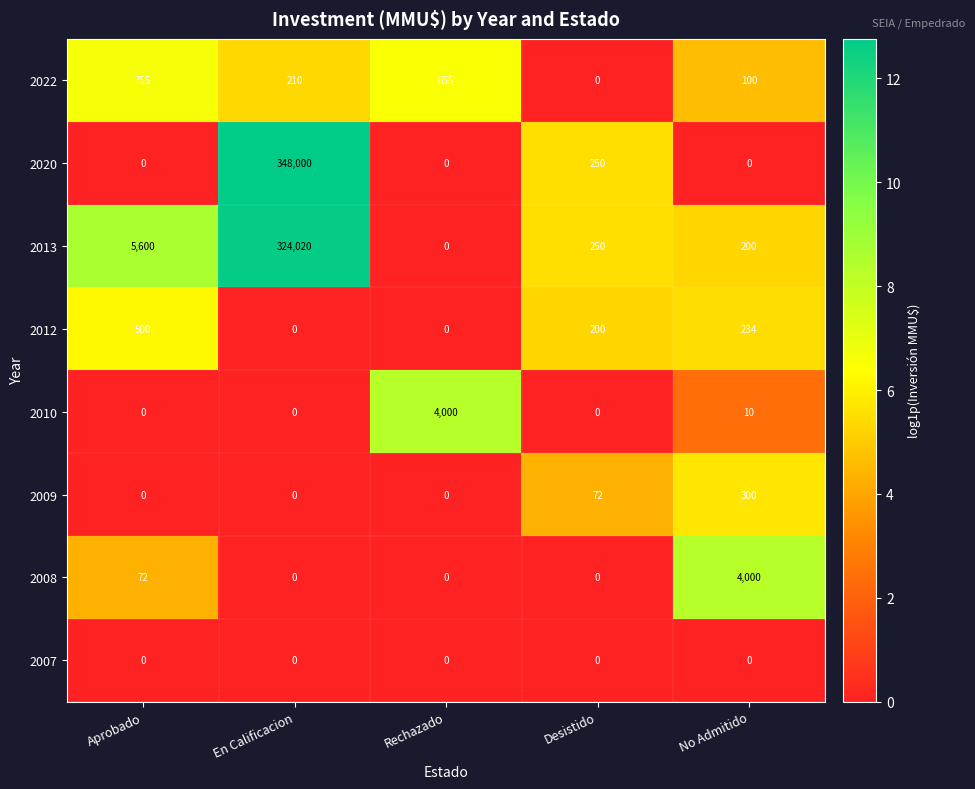

What is the spread (max minus min) of values at En Calificacion?

348000